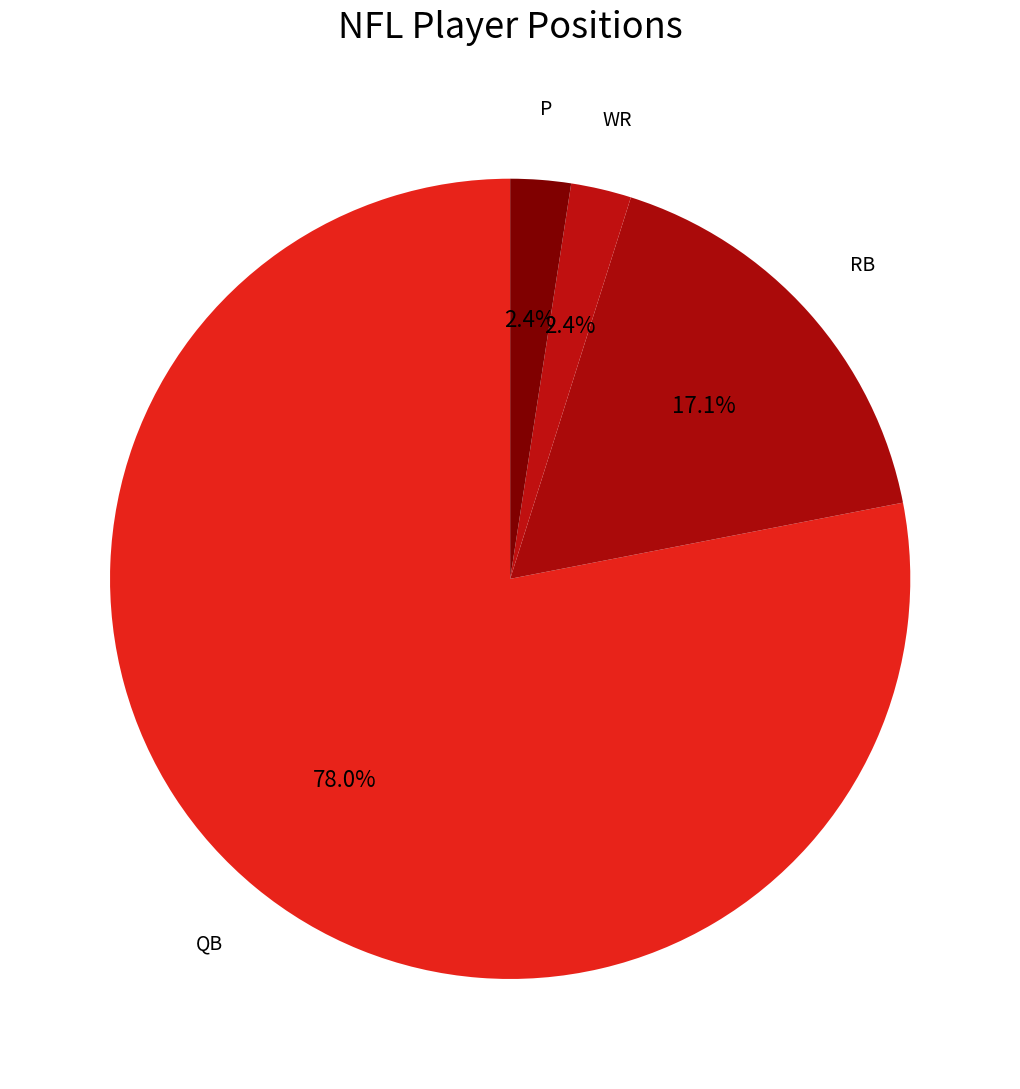

What percentage is the P slice, to the nearest percent?

2%